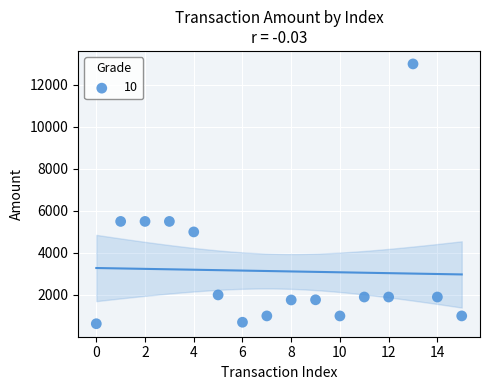

What is the range of Y values (max minus min)?

12372